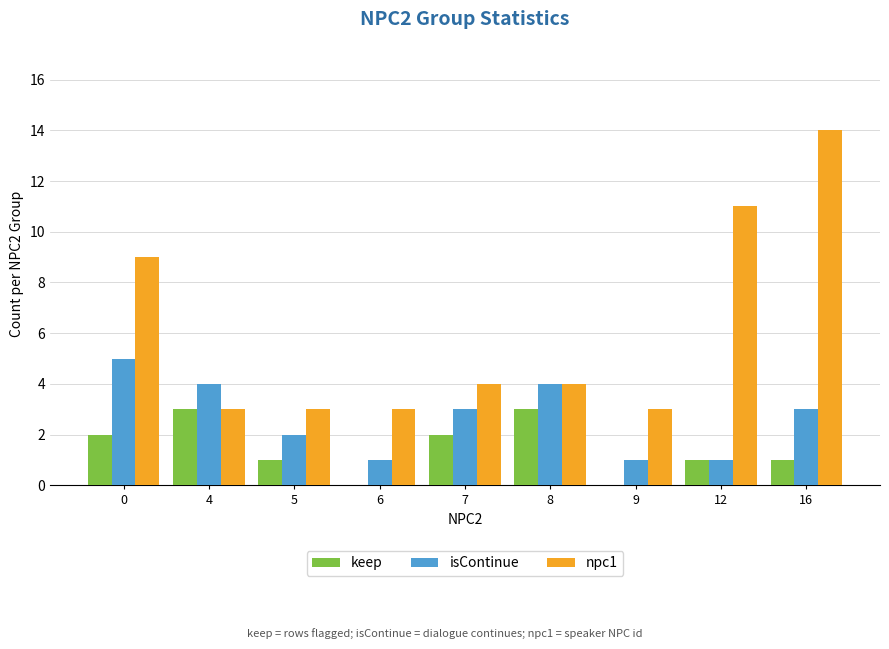

How many series are shown in this chart?

3